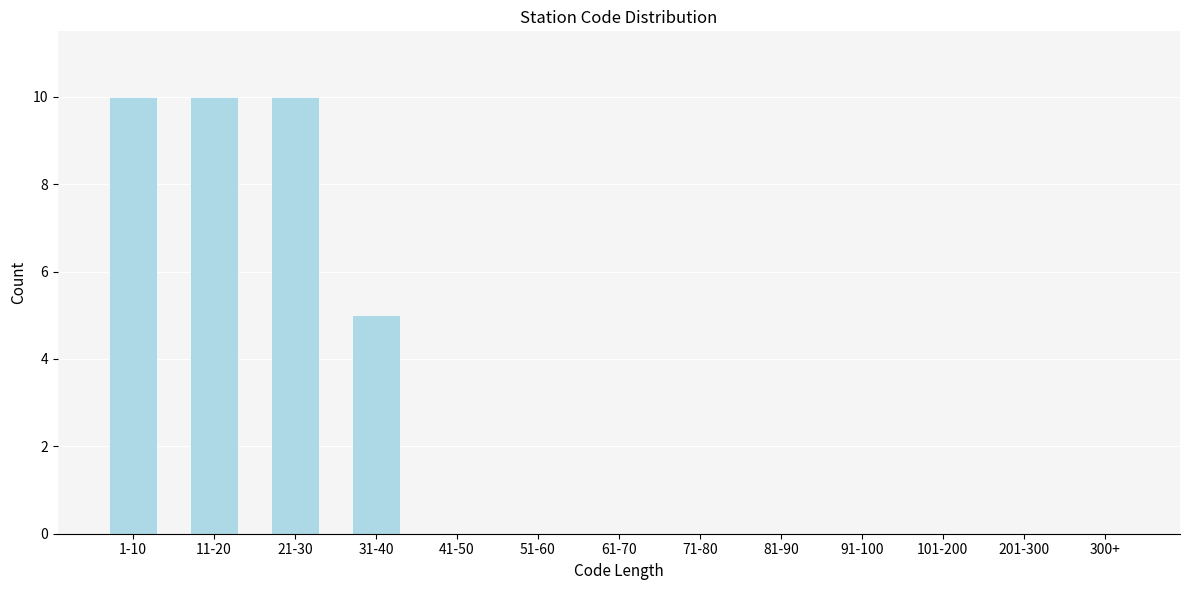

Reading left to right, extract all data points from this chart.

1-10=10	11-20=10	21-30=10	31-40=5	41-50=0	51-60=0	61-70=0	71-80=0	81-90=0	91-100=0	101-200=0	201-300=0	300+=0